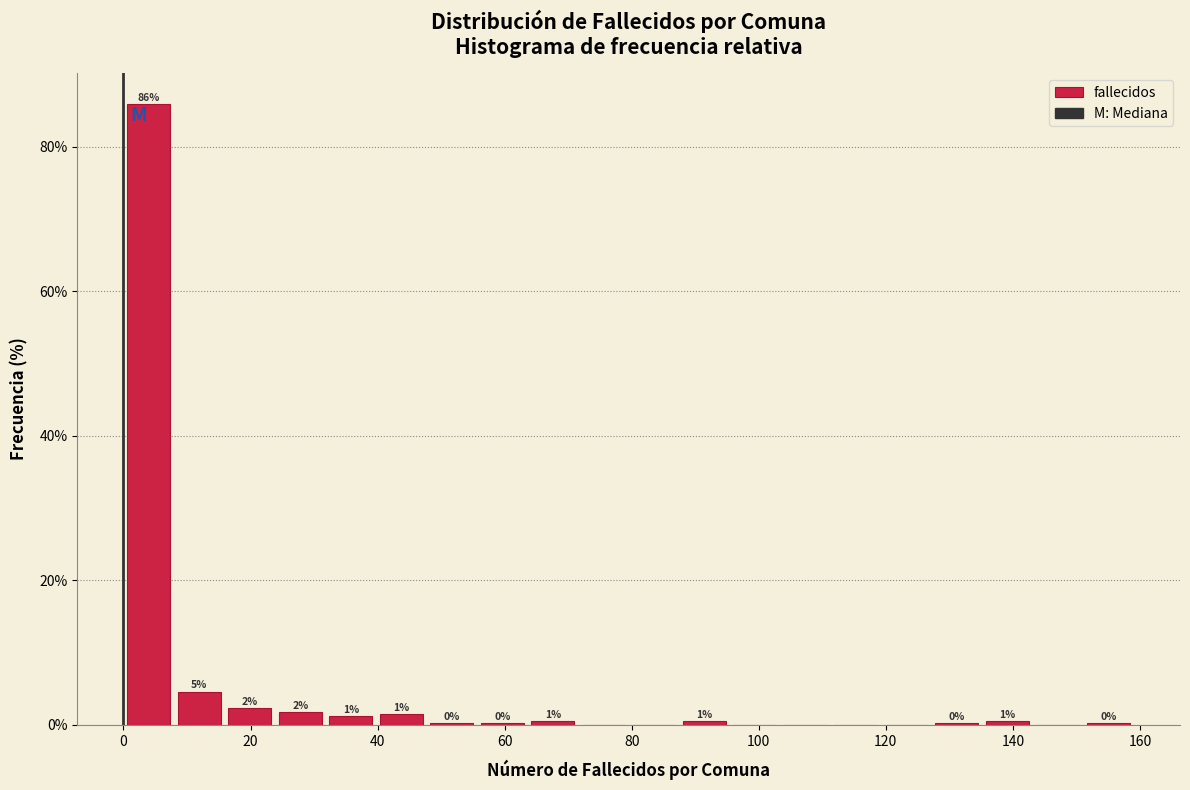

Around what value on the x-axis is the tallest bar? Give the approximate position of its centre, as read against the axis.

4